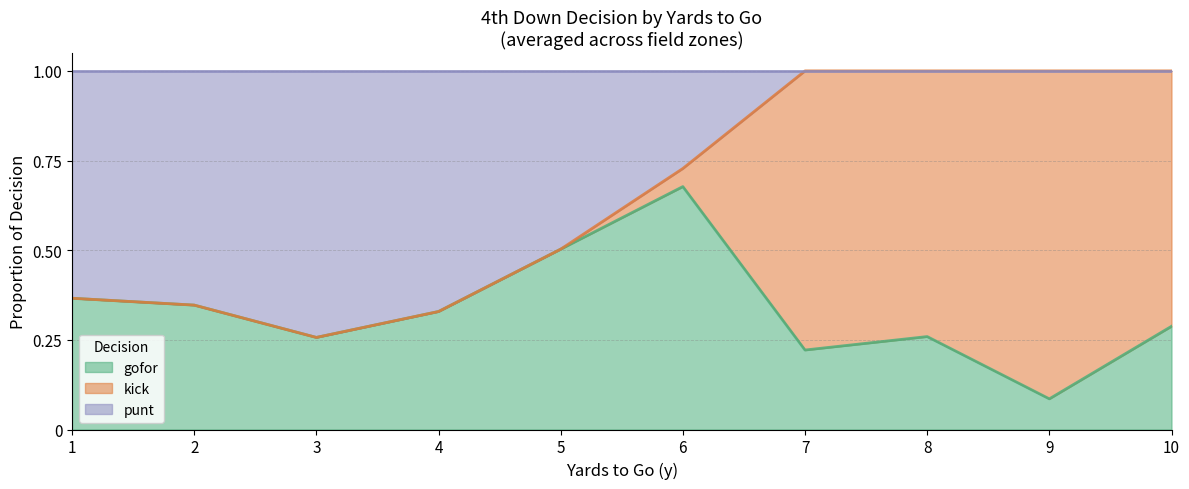

The value of punt at 3 is 0.2. True or false?

False